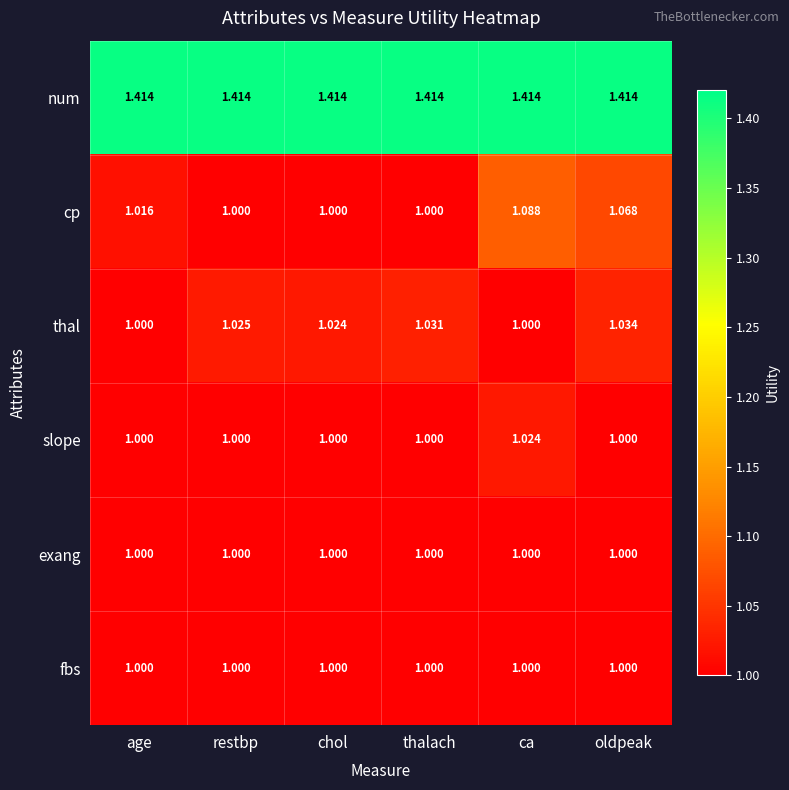

At which category is the sum across all series the highest?

ca